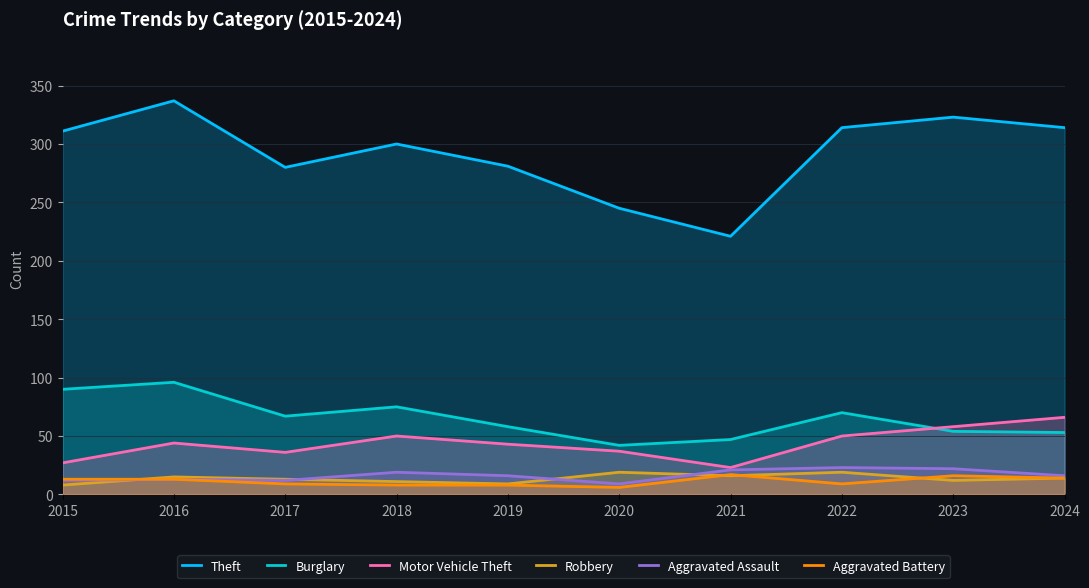

Which series has the largest range (max minus min)?

Theft